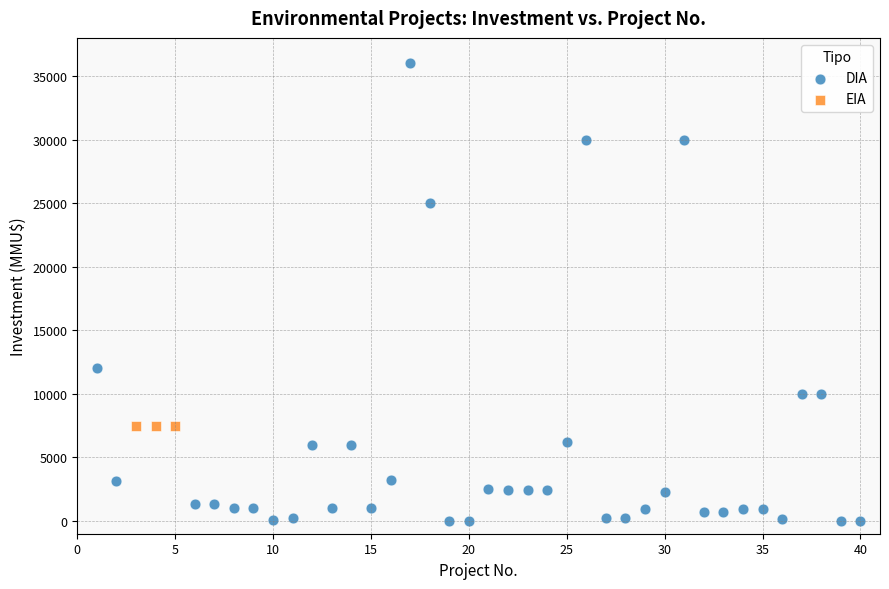

Which series reaches the minimum Y coordinate?

DIA